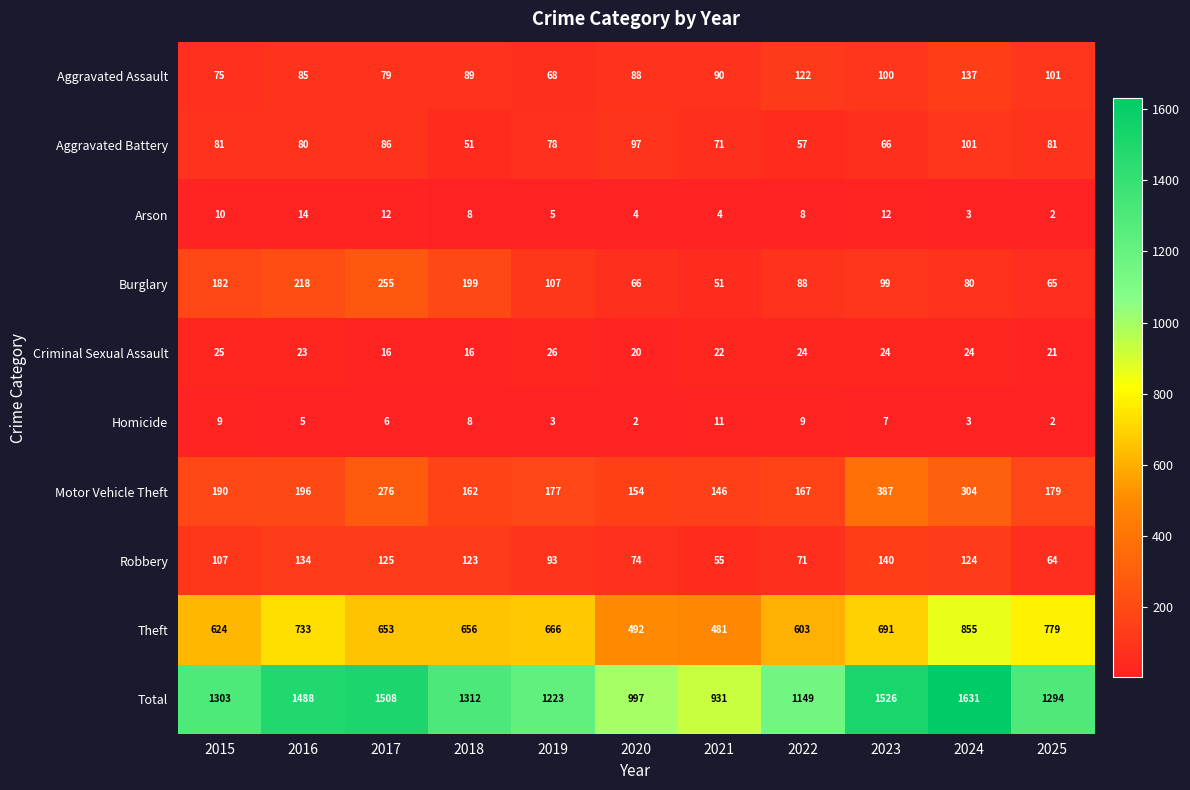

What is the maximum value shown in the chart?

1631